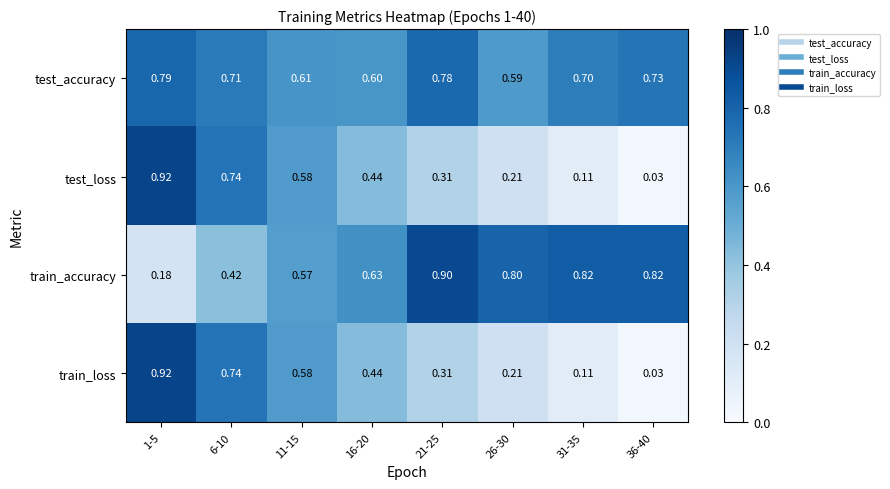

Is the value of test_accuracy at 36-40 greater than the value of test_loss at 21-25?

Yes